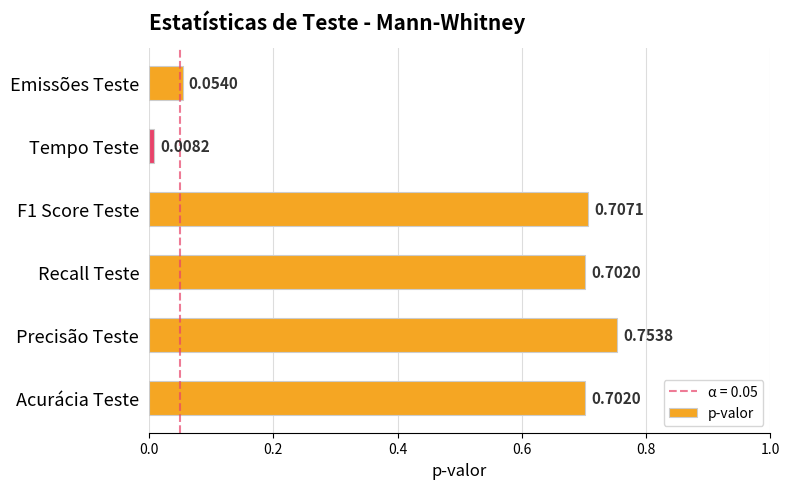

Which has a higher value, Acurácia Teste or Emissões Teste?

Acurácia Teste